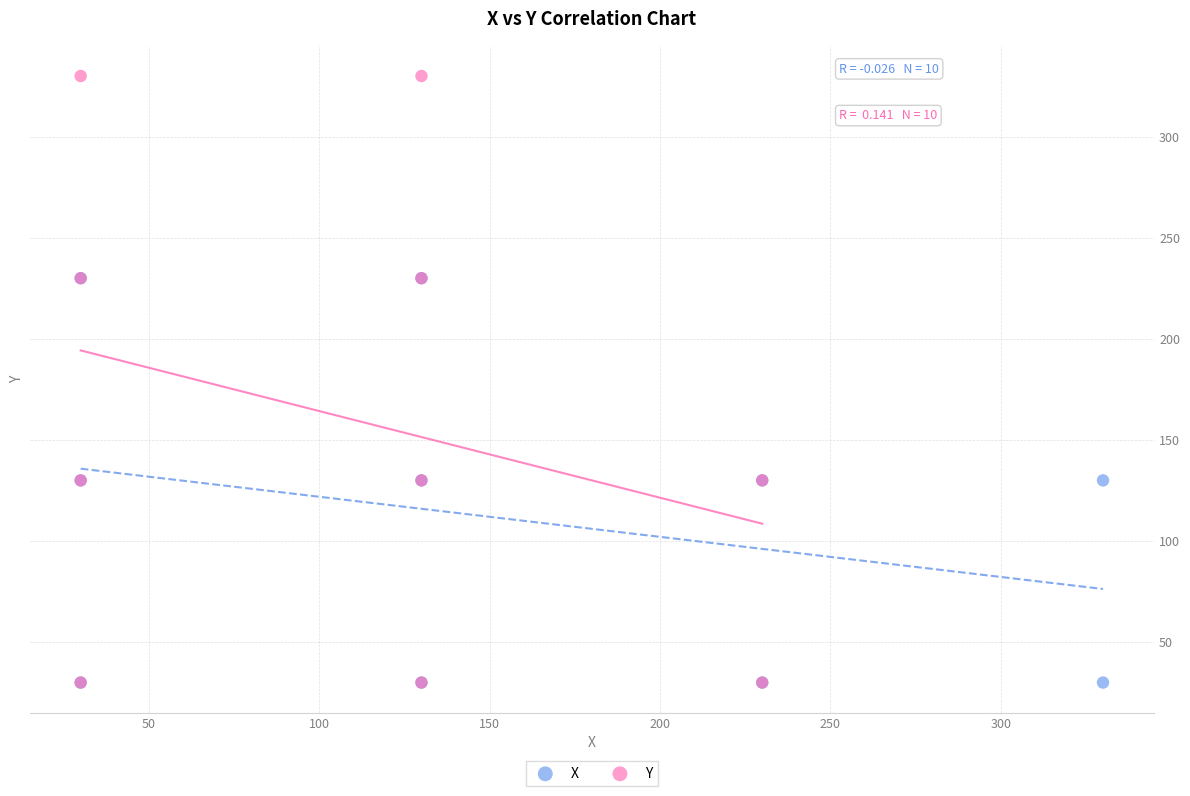

What are all the series names shown in the legend?

X, Y